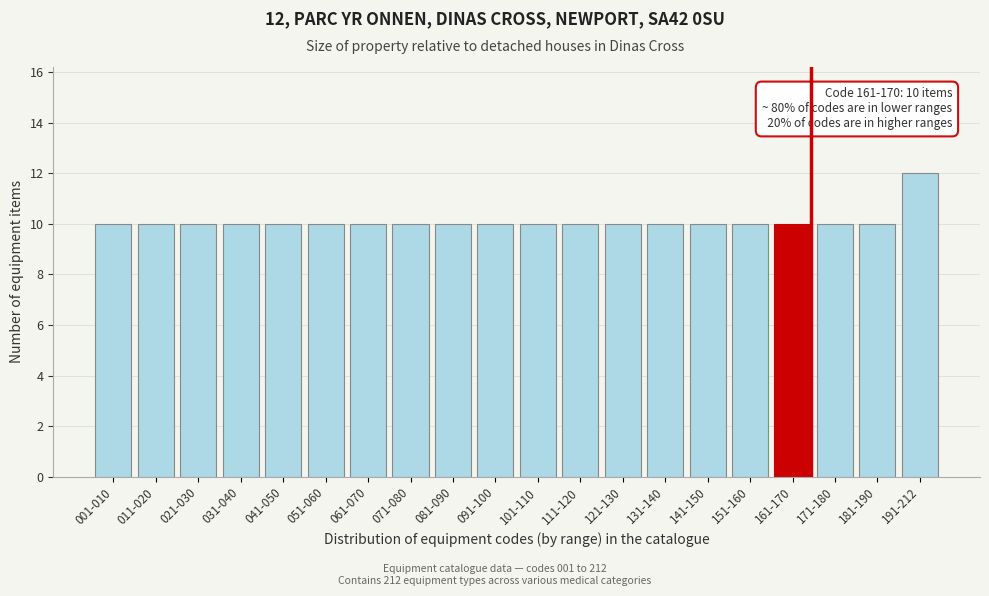

Reading left to right, transcribe all the data shown in this chart.

10	10	10	10	10	10	10	10	10	10	10	10	10	10	10	10	10	10	10	12